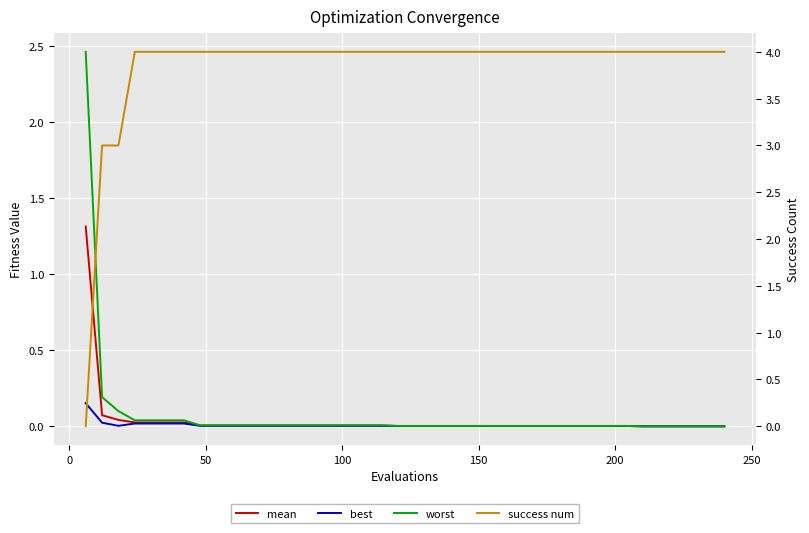

What is the sum of all success num values?

154.0